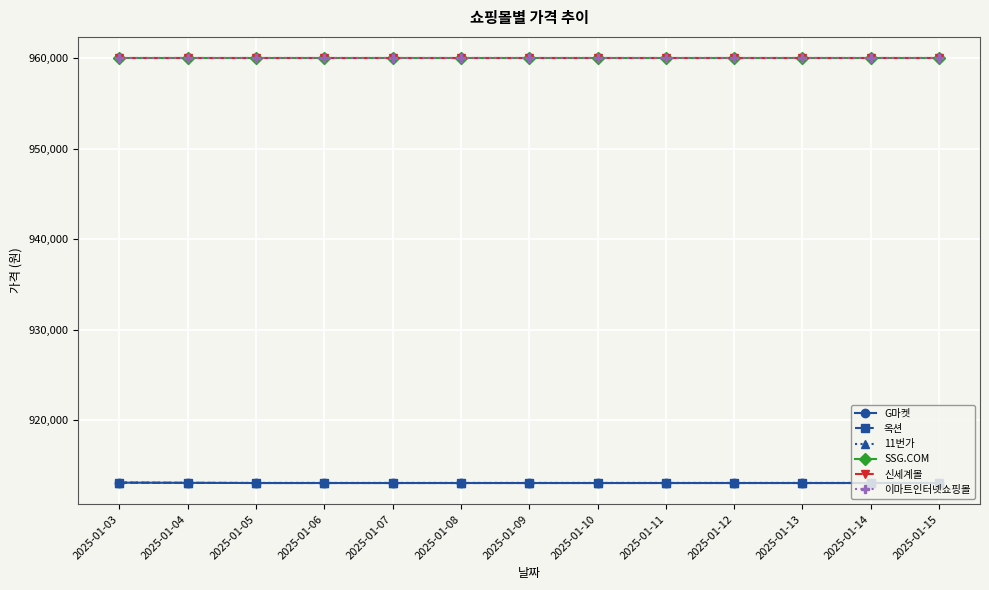

Is the value of SSG.COM at 2025-01-05 greater than the value of G마켓 at 2025-01-06?

Yes